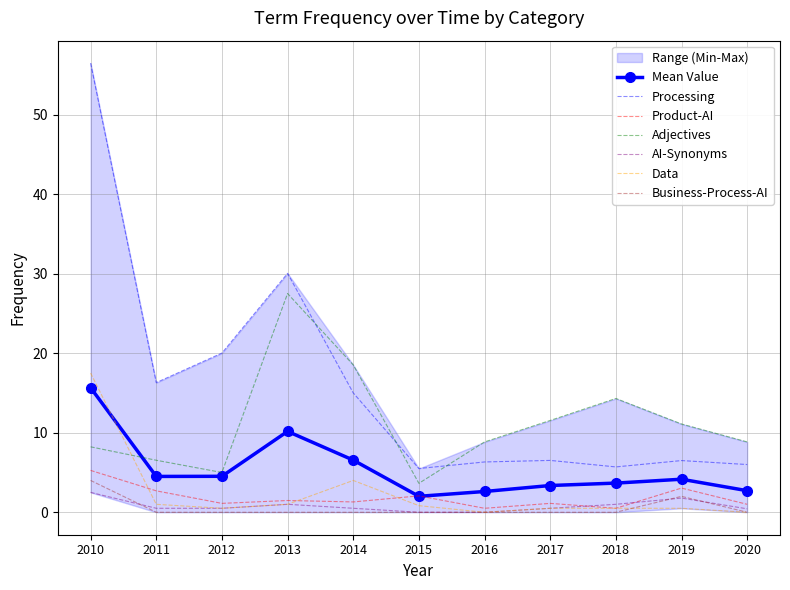

The Processing series shows 1.3 at 2020. True or false?

False